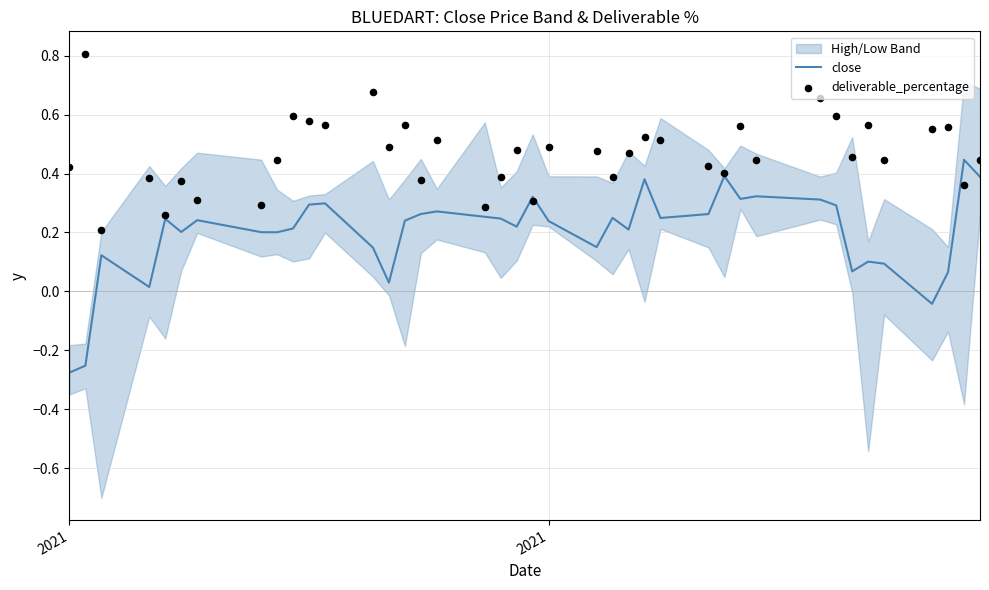

Which series has the largest total across all categories?

deliverable_percentage